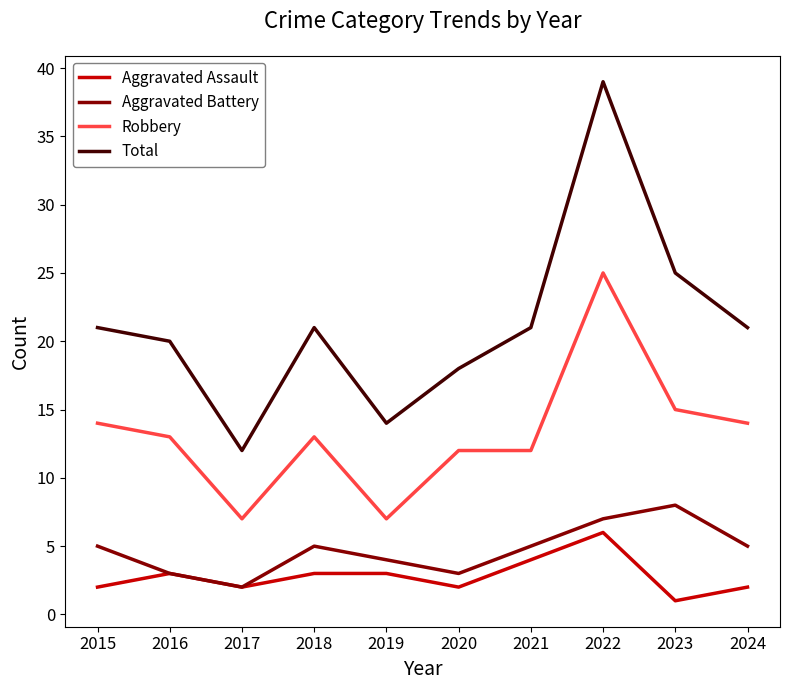

What are all the series names shown in the legend?

Aggravated Assault, Aggravated Battery, Robbery, Total